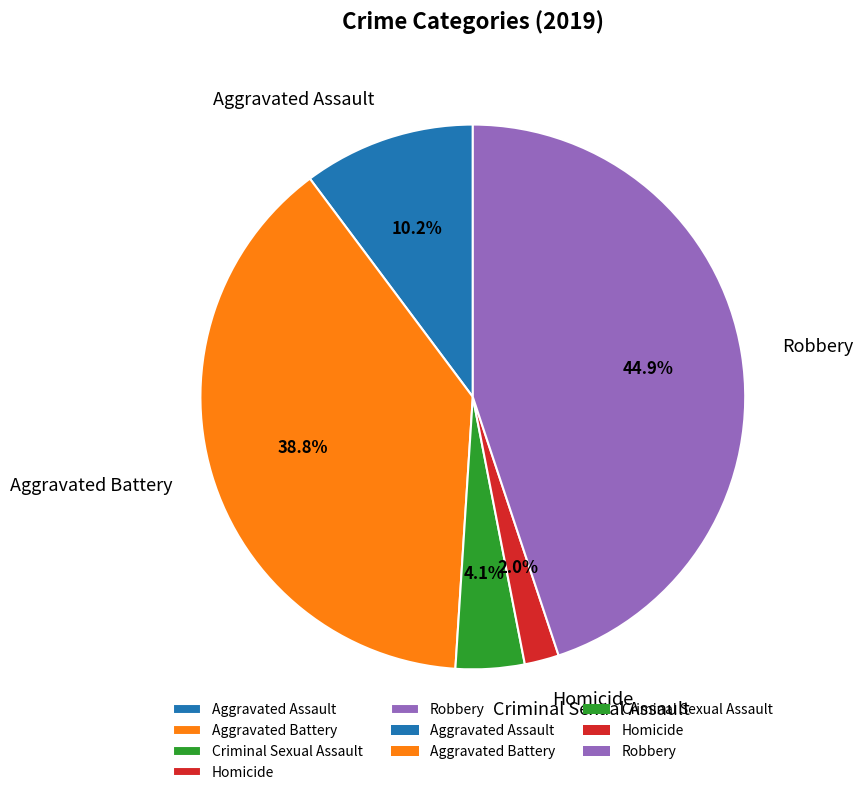

Does any single category account for the majority?

No